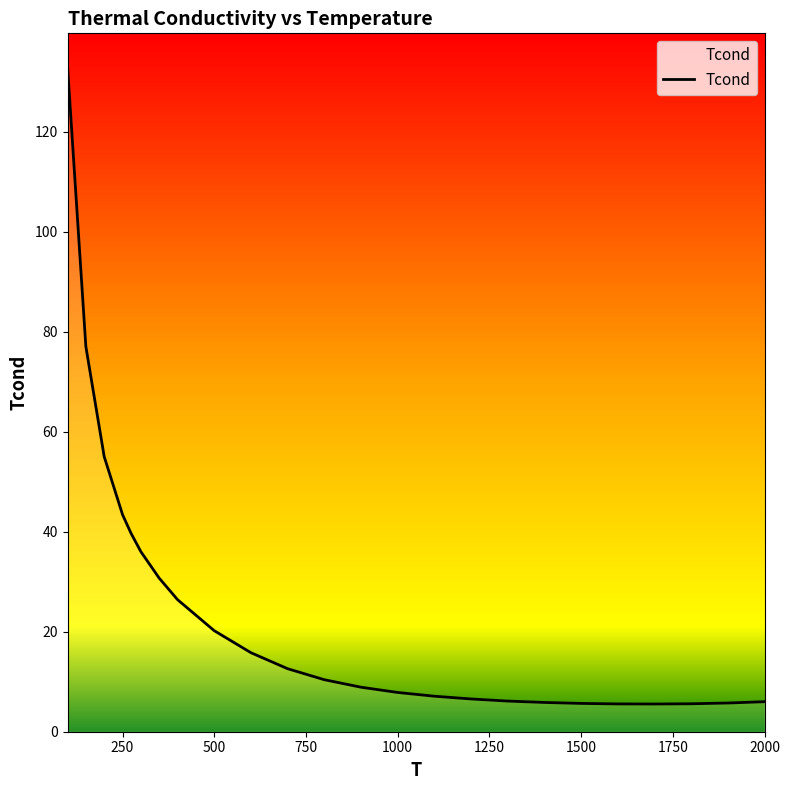

What is the difference between the maximum and minimum values?

127.5